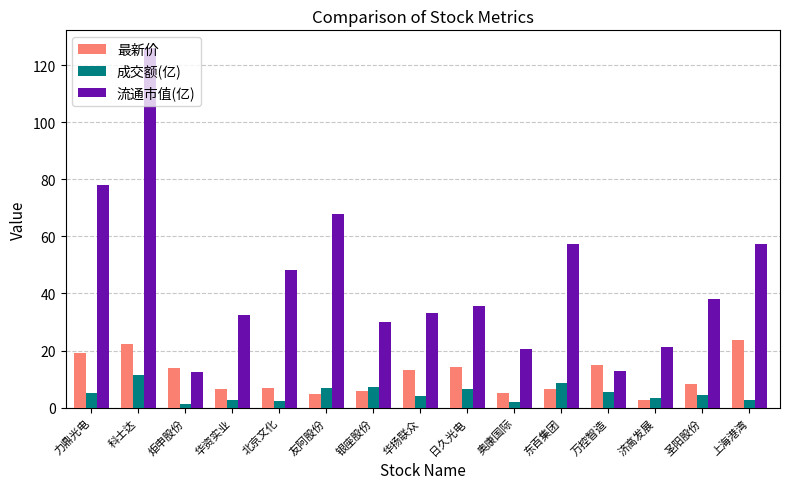

Count the number of data series in this chart.

3